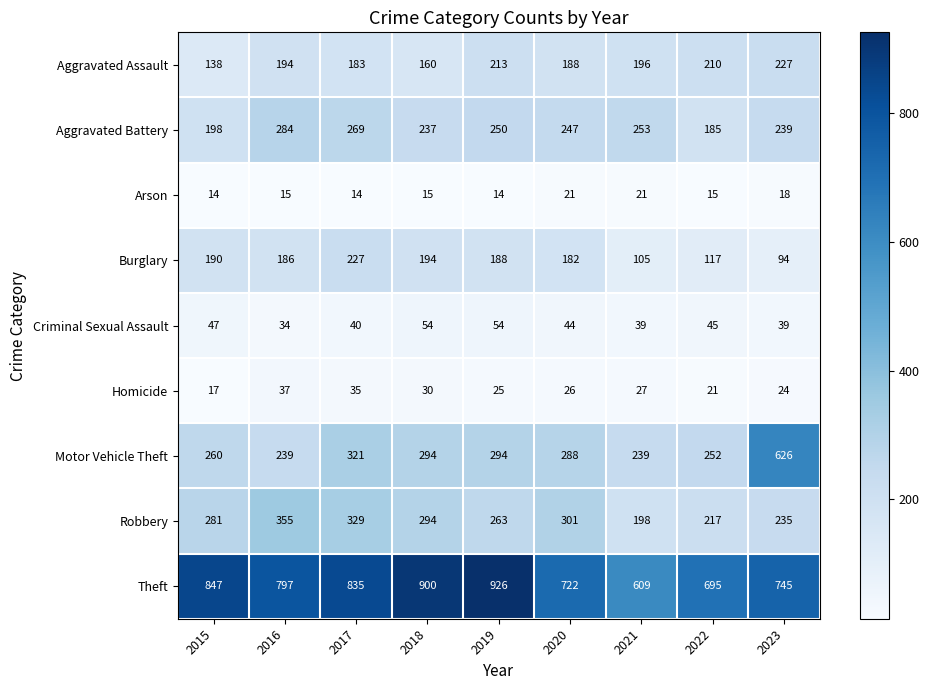

What is the total value across all series at 2021?

1687